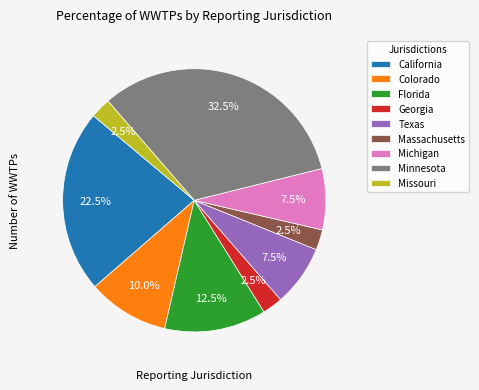

Does Florida represent more than half of the total?

No